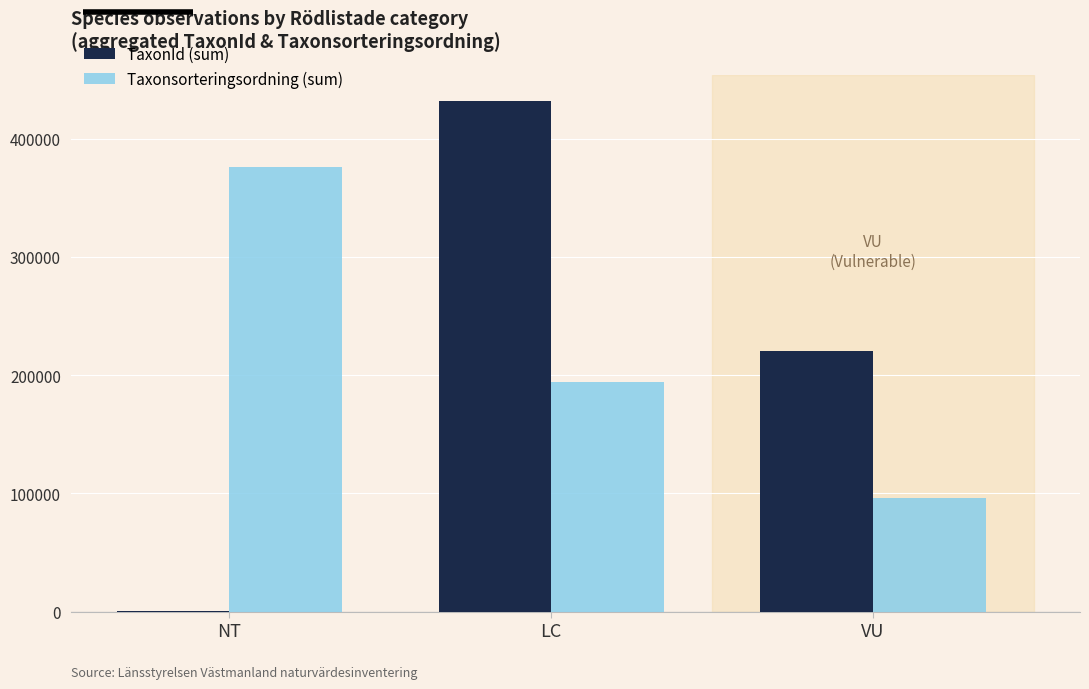

Read the TaxonId (sum) value at LC.

432390